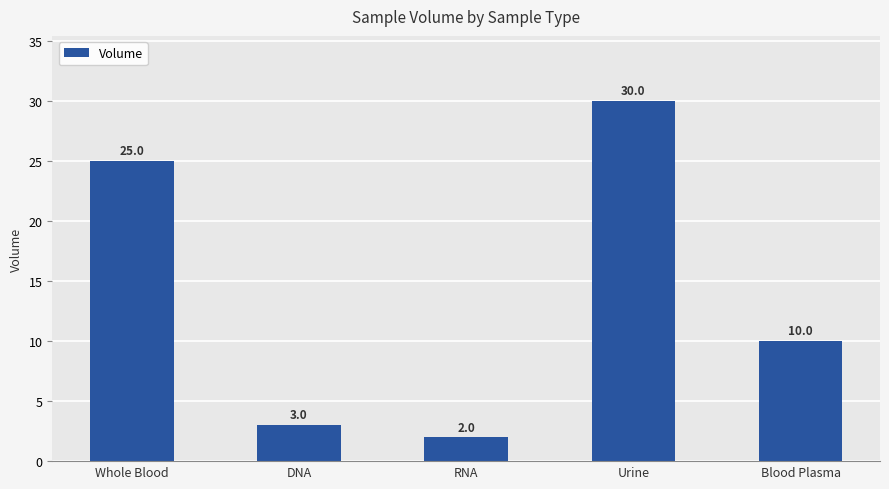

What is the sum of all values?

70